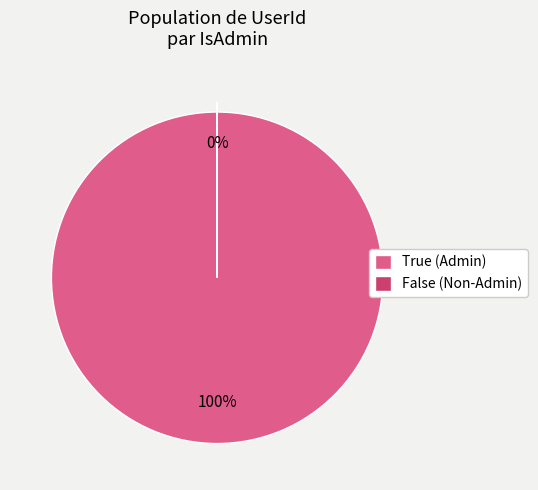

What is the smallest slice in the pie chart?

False